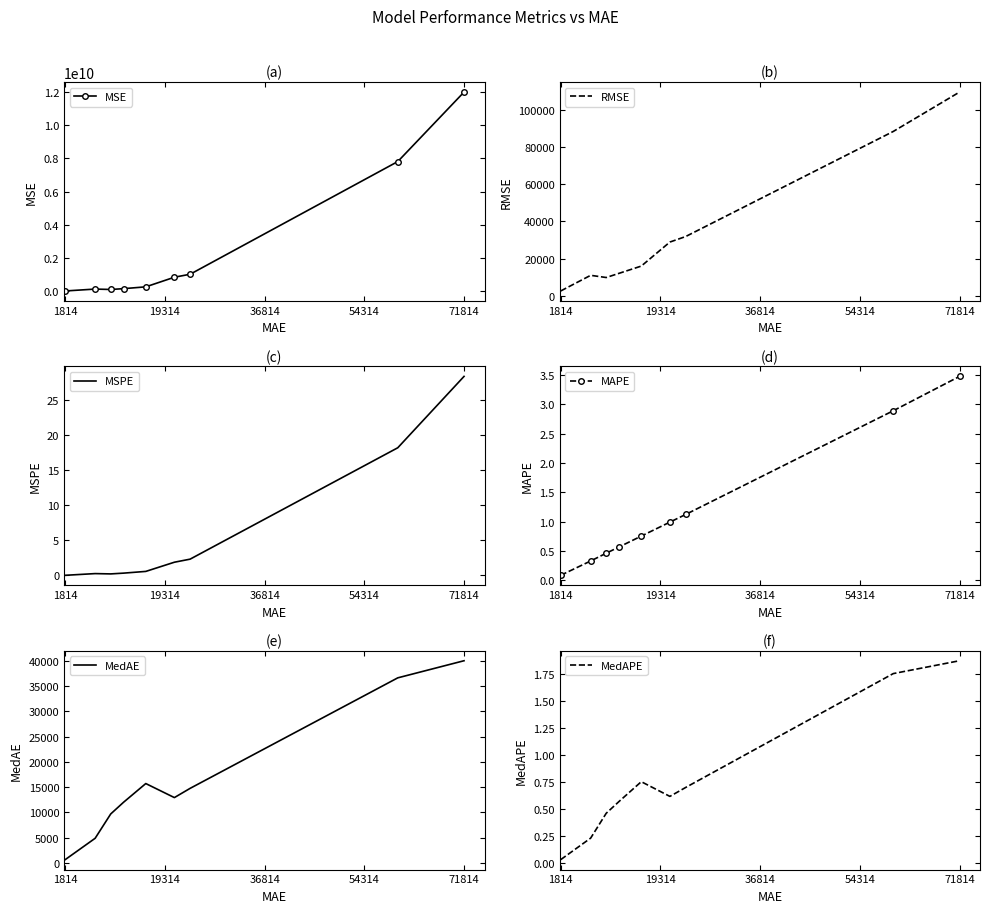

What is the average value of the MedAPE series?

0.8